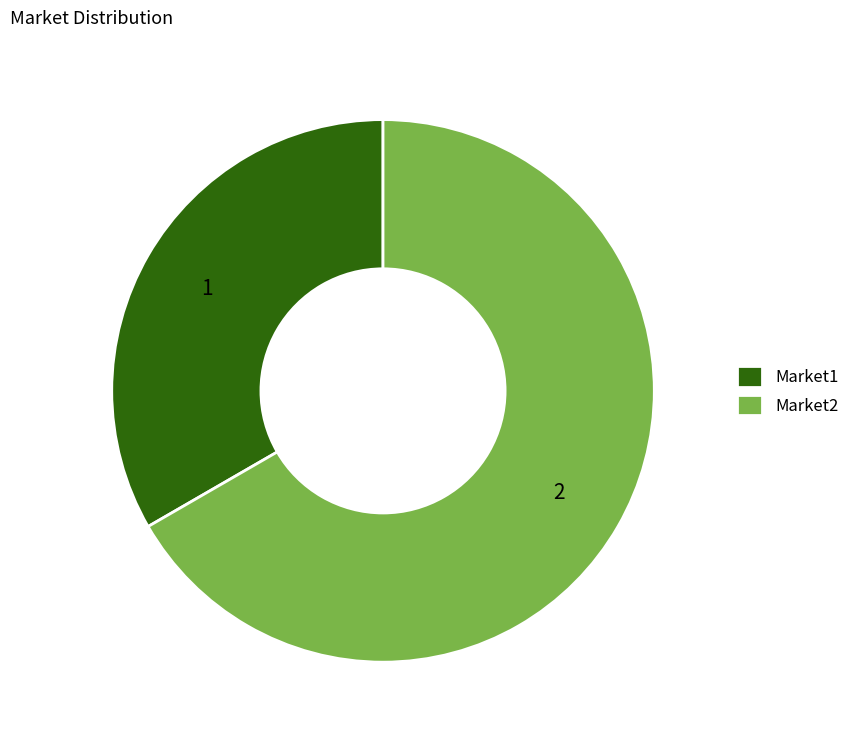

Rank the categories by value from lowest to highest.

Market1, Market2